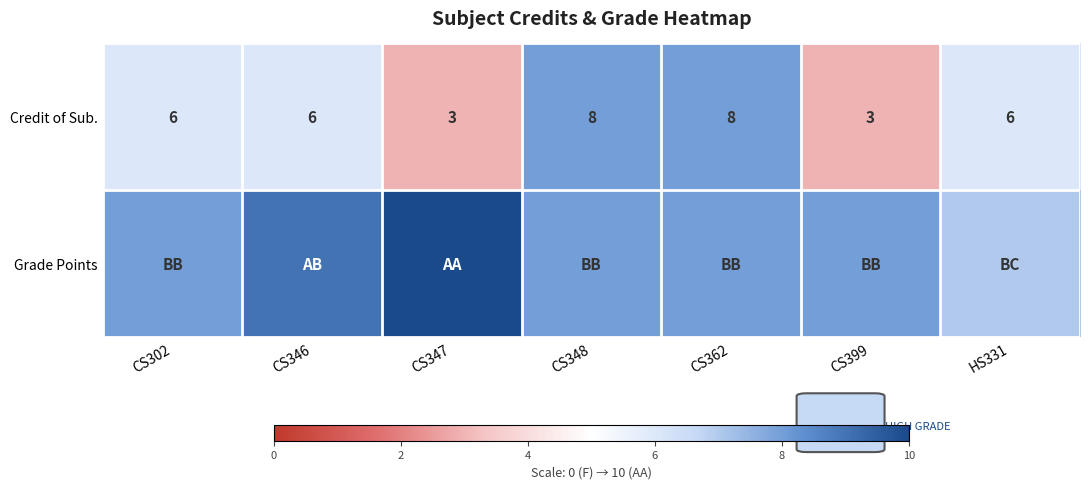

What is the minimum value for Credit of Sub.?

3